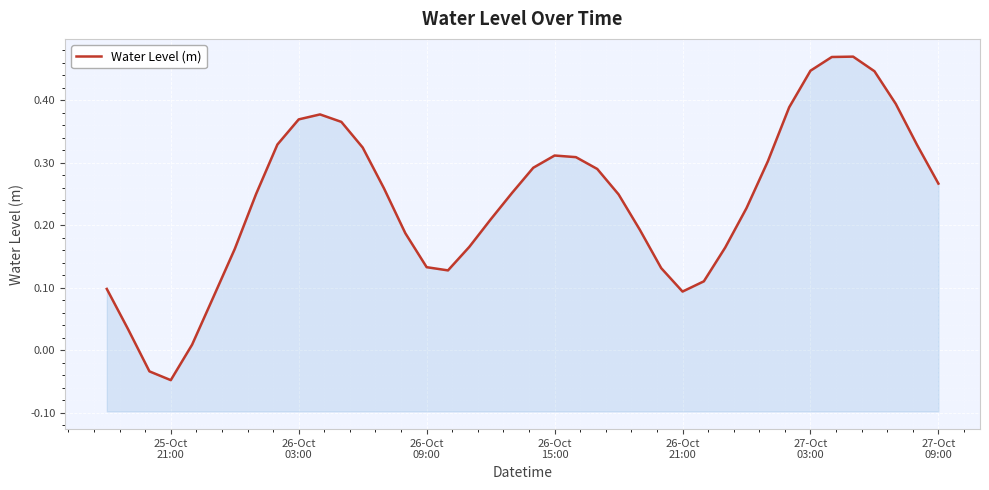

What is the maximum value shown in the chart?

0.5